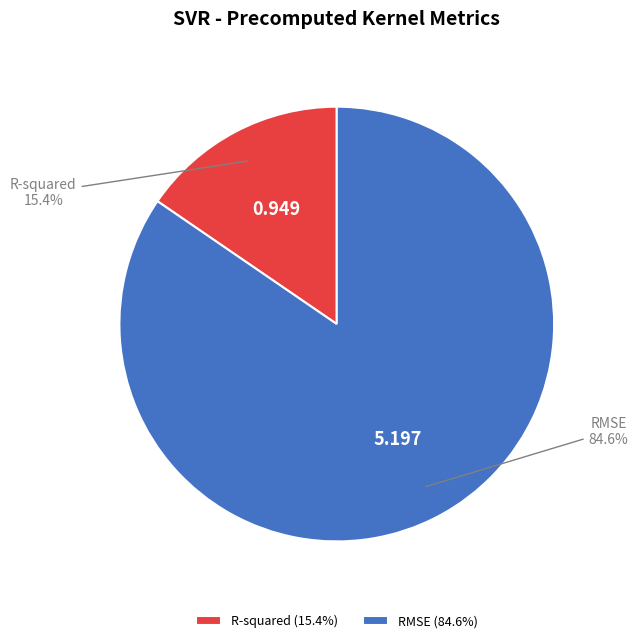

How many slices are in this pie chart?

2